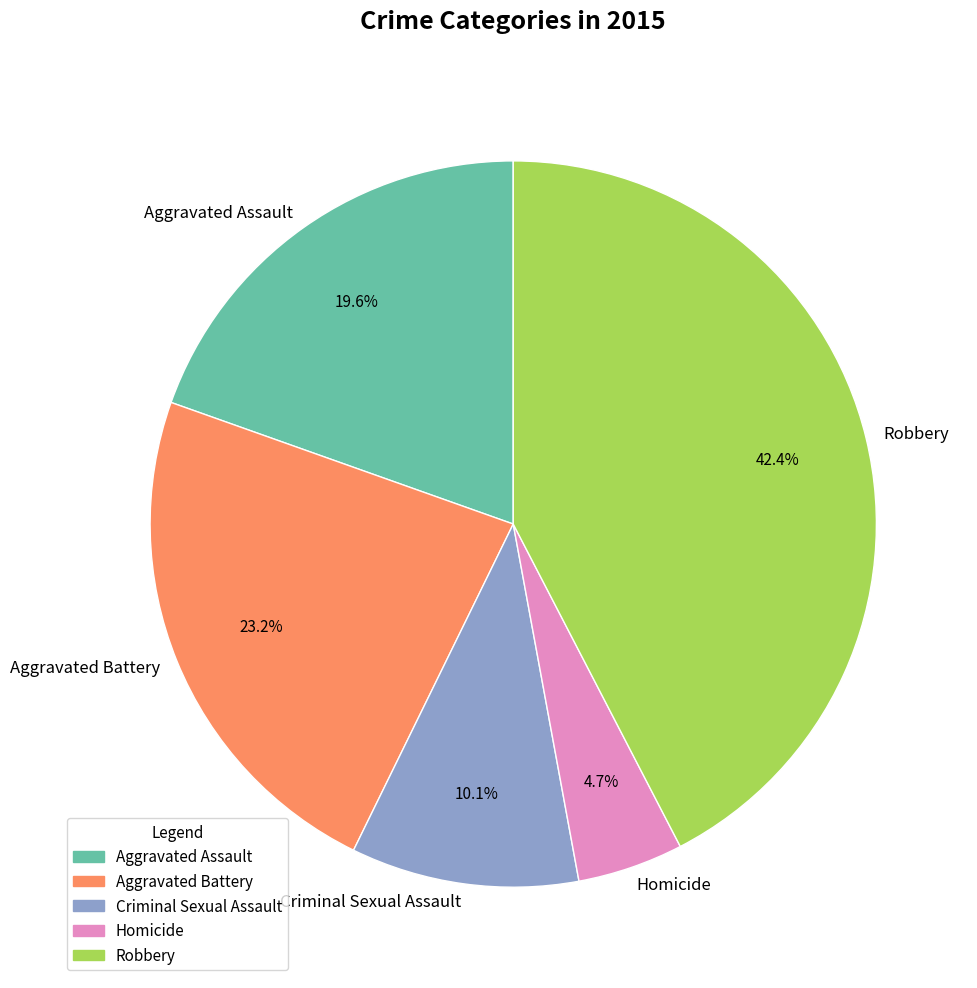

To the nearest percent, what is the combined percentage of Criminal Sexual Assault and Aggravated Assault?

30%